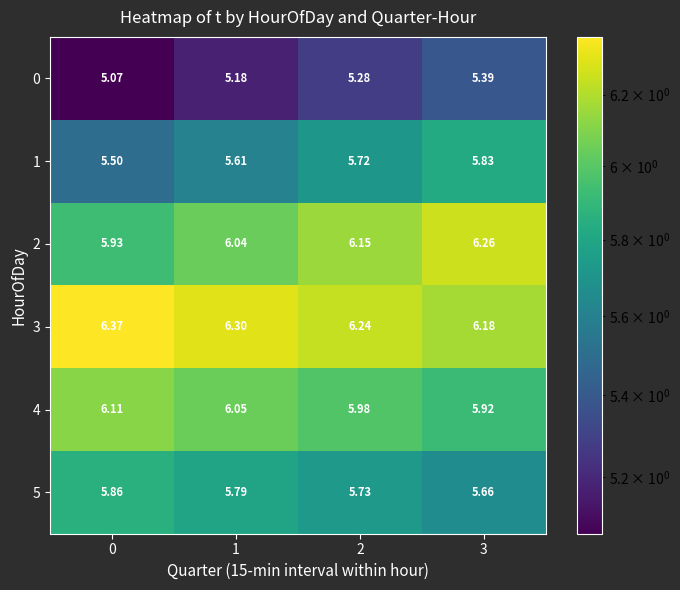

At how many categories does at least one series exceed 5?

4